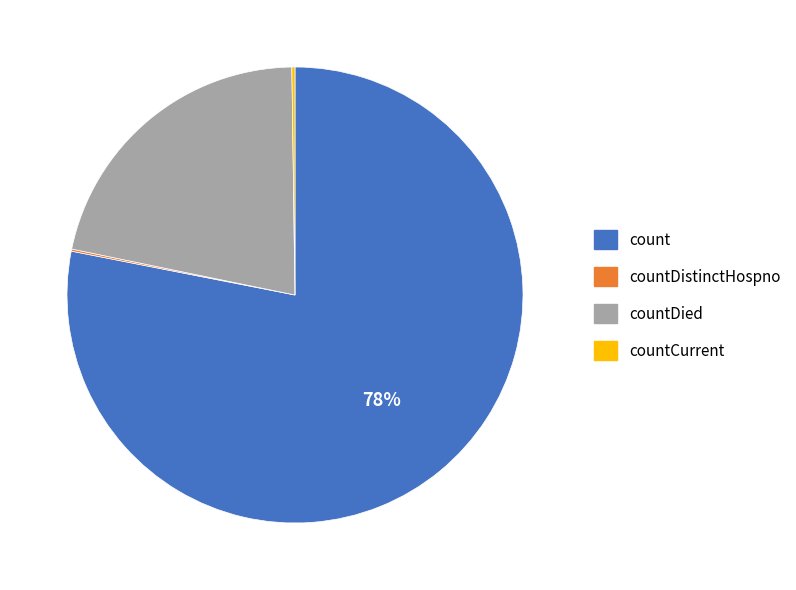

Does any single category account for the majority?

Yes